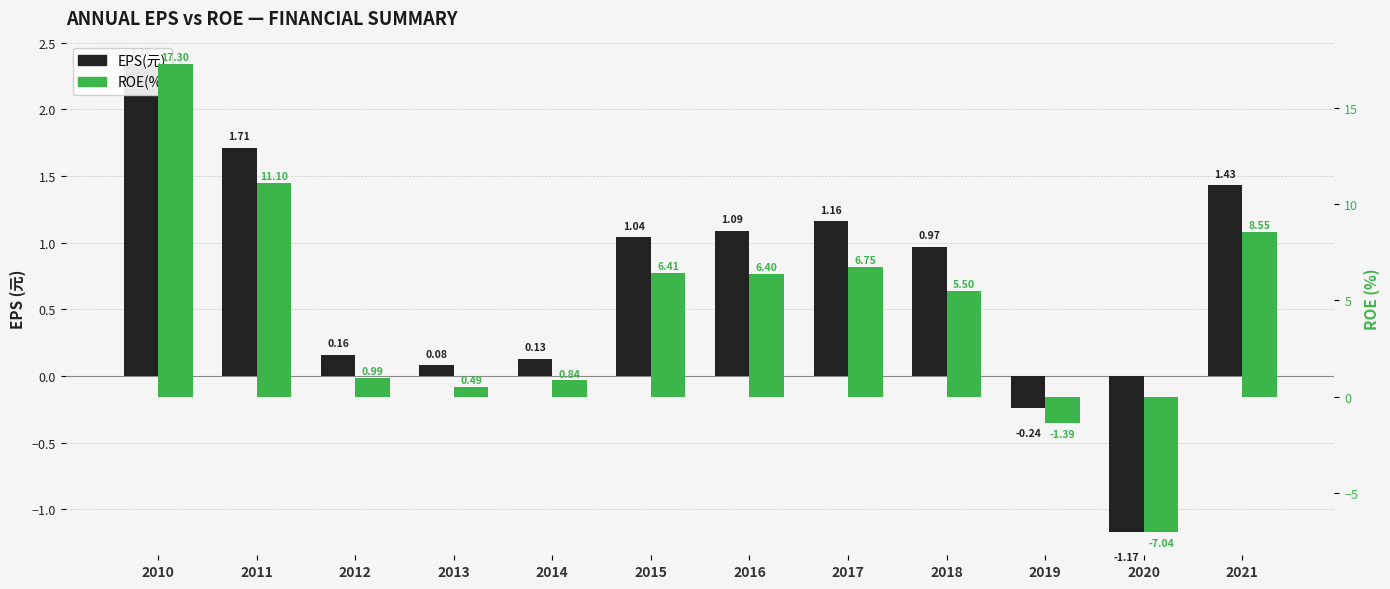

What is the value of the EPS(元) bar at the 11th from the left?

-1.2